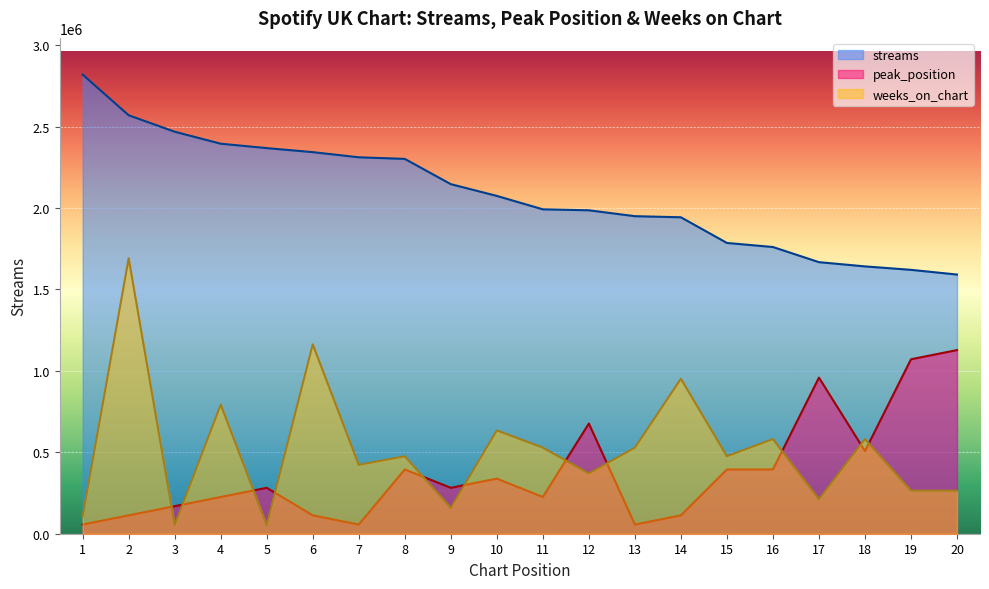

Read the streams value at 18.

1641818.0